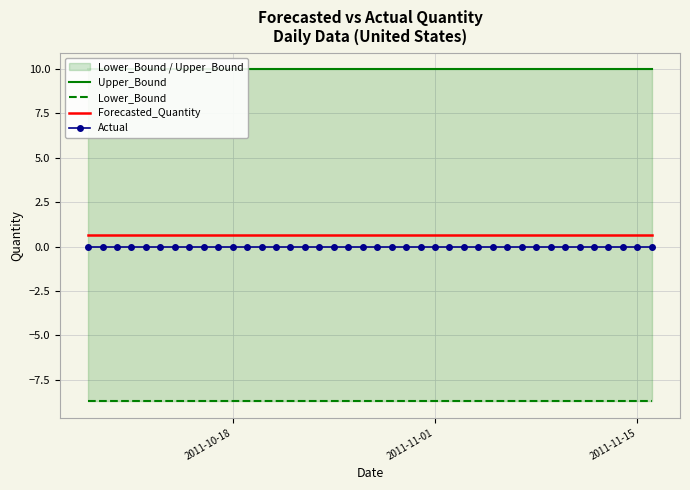

The Forecasted_Quantity series shows 1.0 at 26. True or false?

False